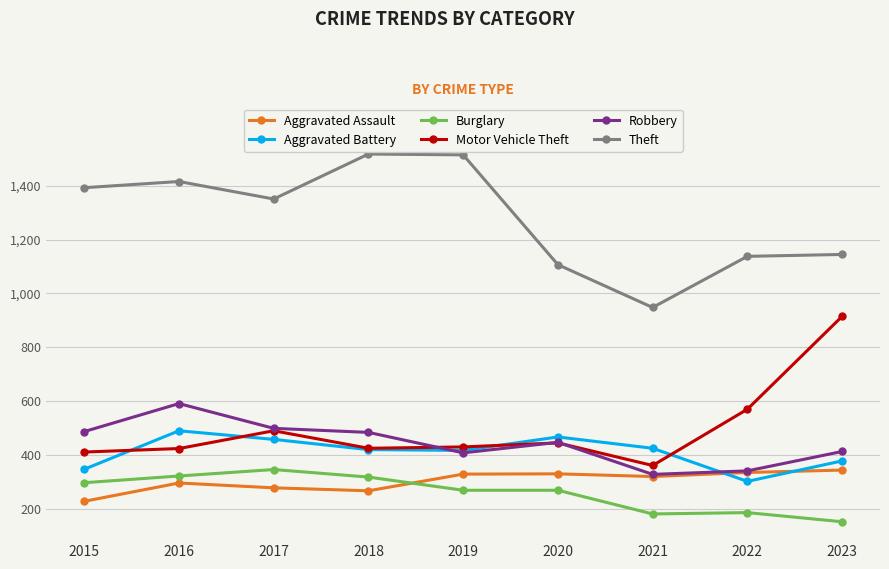

What is the greatest value displayed?

1518